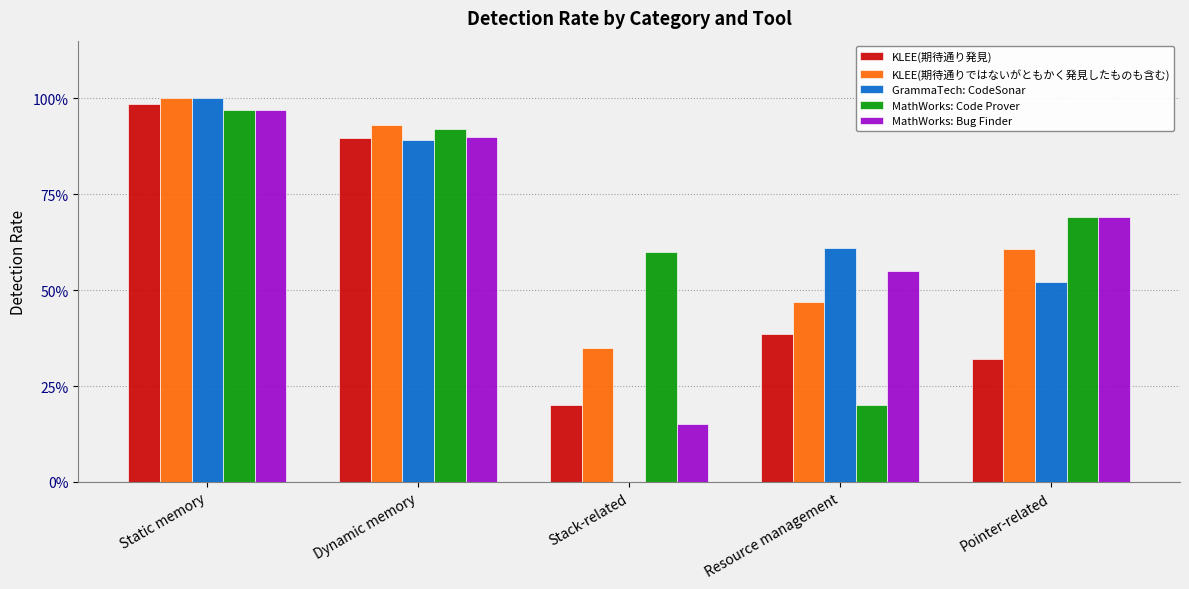

What is the average value of the MathWorks: Code Prover series?

0.7